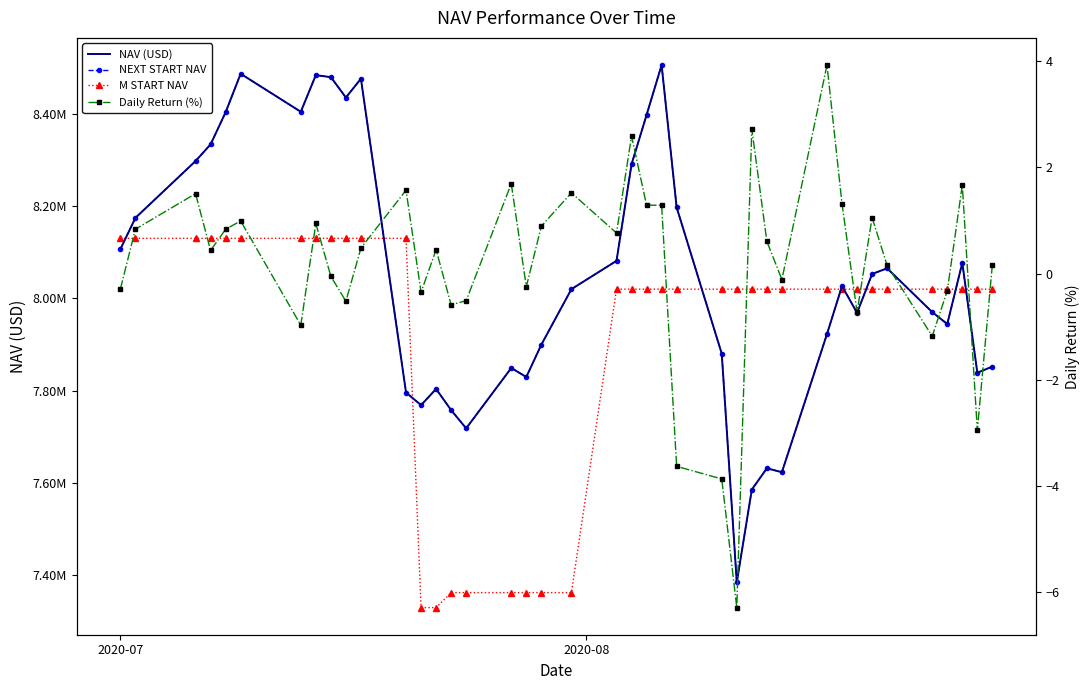

Reading left to right, extract all data points from this chart.

NAV (USD): 8106215.1	8174039.8	8297117.3	8333268.5	8402868.6	8486246.5	8403900.2	8483233.3	8478930.9	8434812.8	8475481.8	7795603.9	7768360.5	7803379.3	7757505.2	7718043.0	7848768.5	7829336.3	7899344.2	8019590.3	8080929.5	8290234.0	8397007.3	8505200.1	8196625.5	7879783.9	7384368.2	7585400.9	7631434.3	7623006.3	7922402.5	8026372.1	7968227.0	8052421.7	8064757.3	7969847.1	7944035.4	8076657.2	7838486.3	7851846.4
NEXT START NAV: 8106215.1	8174039.8	8297117.3	8333268.5	8402868.6	8486246.5	8403900.2	8483233.3	8478930.9	8434812.8	8475481.8	7795603.9	7768360.5	7803379.3	7757505.2	7718043.0	7848768.5	7829336.3	7899344.2	8019590.3	8080929.5	8290234.0	8397007.3	8505200.1	8196625.5	7879783.9	7384368.2	7585400.9	7631434.3	7623006.3	7922402.5	8026372.1	7968227.0	8052421.7	8064757.3	7969847.1	7944035.4	8076657.2	7838486.3	7851846.4
M START NAV: 8129676.1	8129676.1	8129676.1	8129676.1	8129676.1	8129676.1	8129676.1	8129676.1	8129676.1	8129676.1	8129676.1	8129676.1	7329676.1	7329676.1	7362157.3	7362157.3	7362157.3	7362157.3	7362157.3	7362157.3	8019590.3	8019590.3	8019590.3	8019590.3	8019590.3	8019590.3	8019590.3	8019590.3	8019590.3	8019590.3	8019590.3	8019590.3	8019590.3	8019590.3	8019590.3	8019590.3	8019590.3	8019590.3	8019590.3	8019590.3
Daily Return (%): -0.3	0.8	1.5	0.4	0.8	1.0	-1.0	0.9	-0.1	-0.5	0.5	1.6	-0.3	0.5	-0.6	-0.5	1.7	-0.2	0.9	1.5	0.8	2.6	1.3	1.3	-3.6	-3.9	-6.3	2.7	0.6	-0.1	3.9	1.3	-0.7	1.1	0.2	-1.2	-0.3	1.7	-2.9	0.2